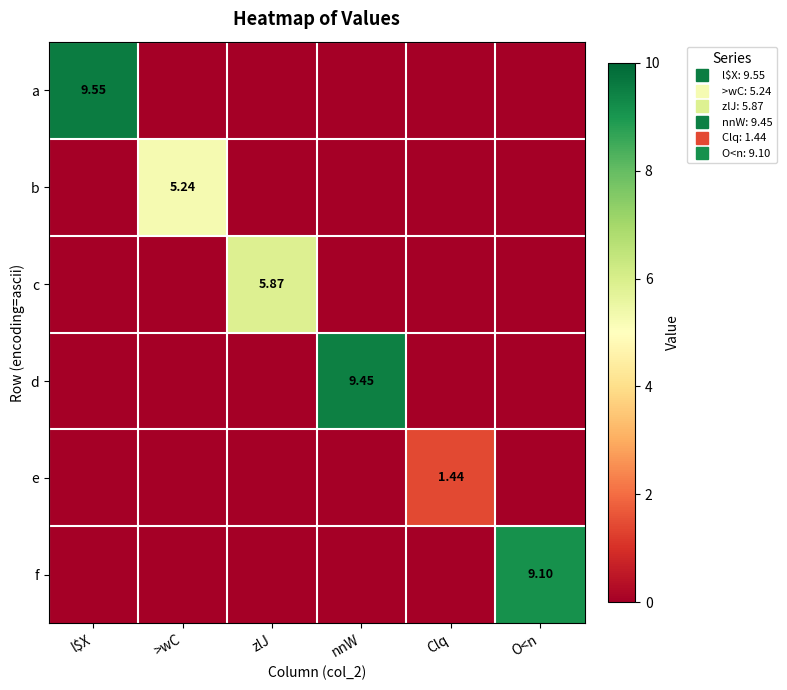

Which has a higher value, nnW or O<n?

nnW